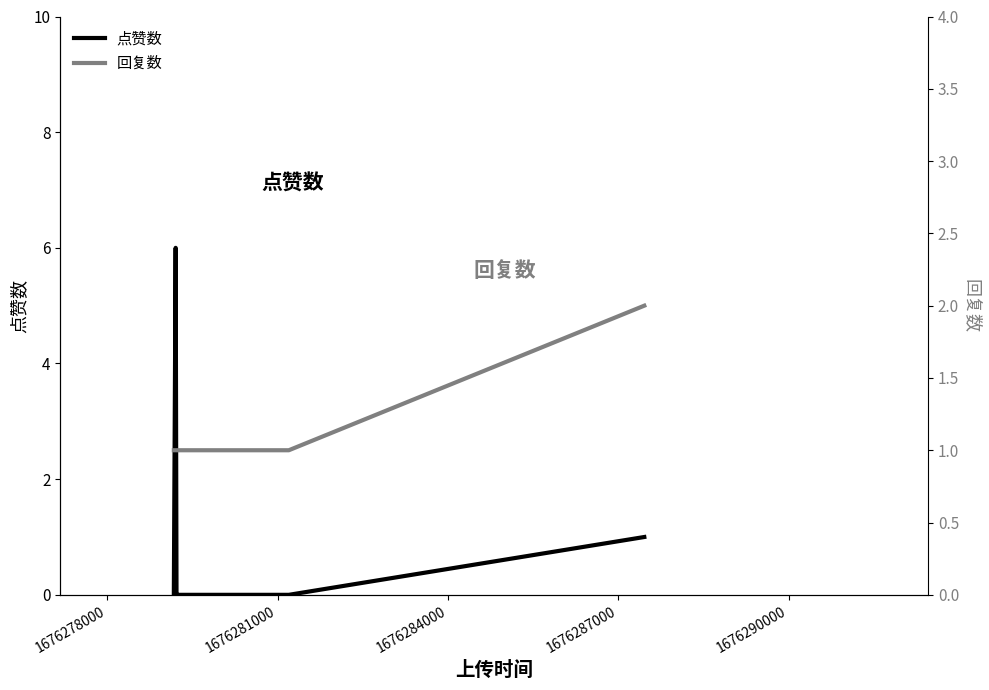

Count the 点赞数 values in the range 0 to 1.

5